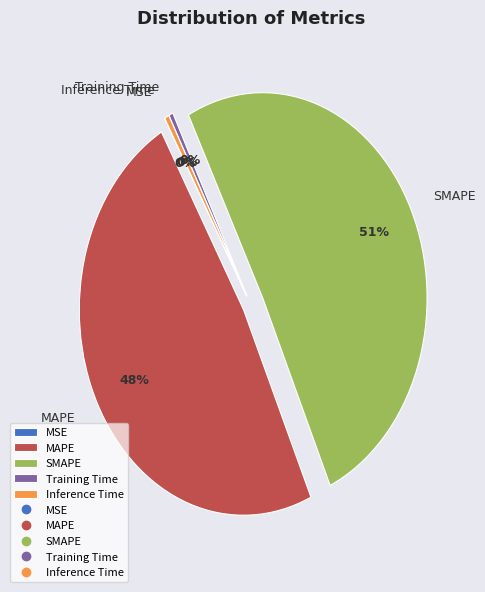

Between MAPE and SMAPE, which is larger?

SMAPE